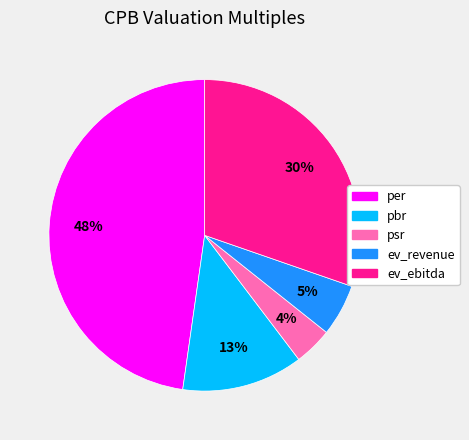

What is the ratio of the value at ev_ebitda to the value at per?

0.6